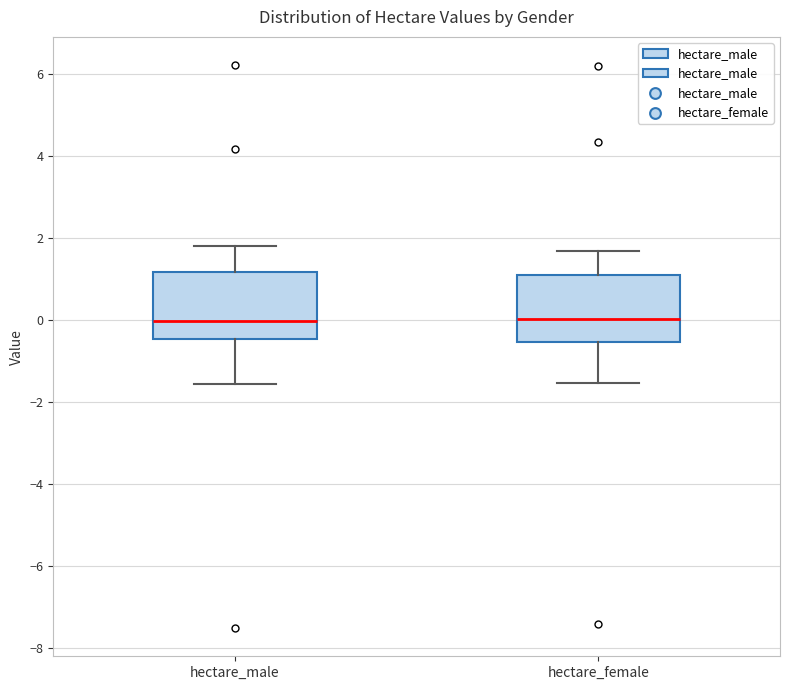

Where is the lower edge of the box for hectare_male on the y-axis? The values are not printed on the chart, so give them approximately, as read against the axis.

-0.4